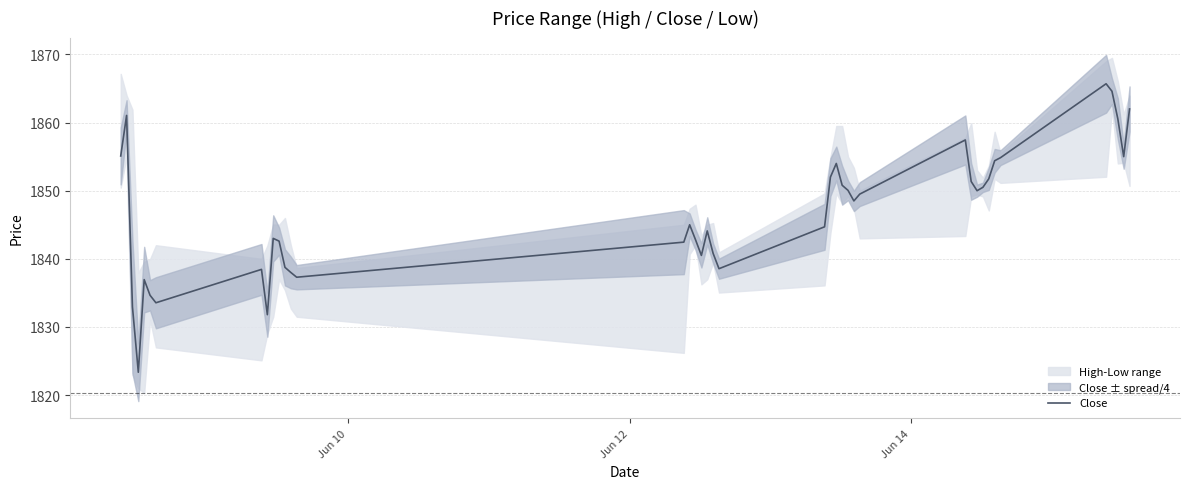

What is the minimum value shown in the chart?

1823.3